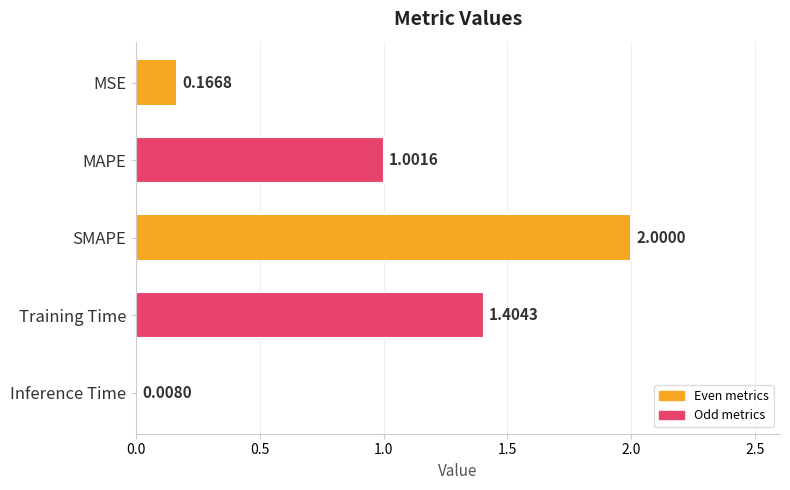

What is the greatest value displayed?

2.0